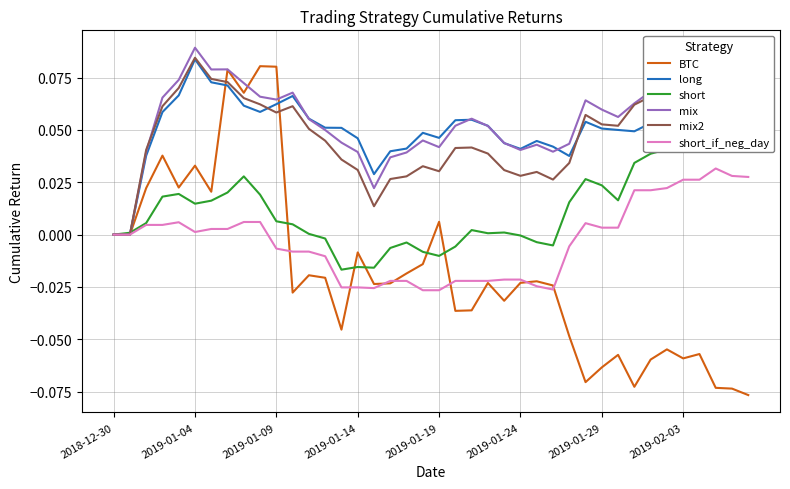

Count the mix2 values in the range 0 to 1.

40